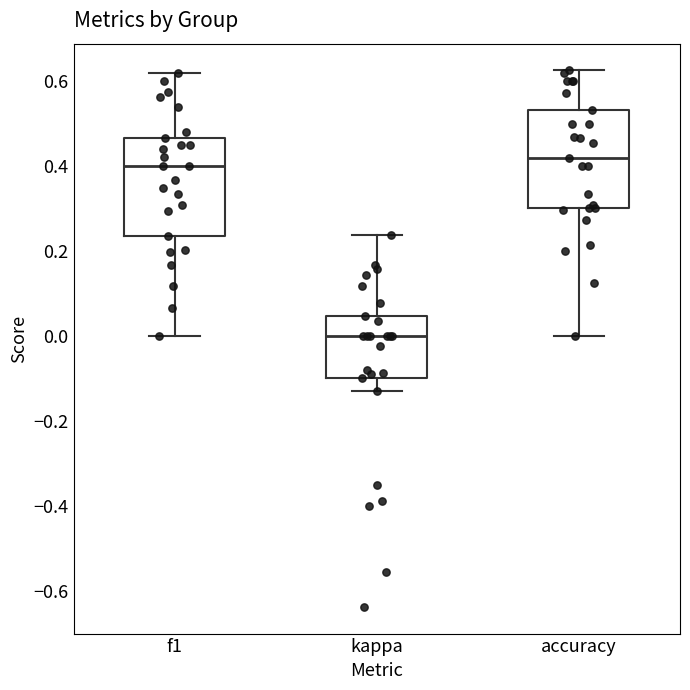

Which box's median line is the lowest?

kappa